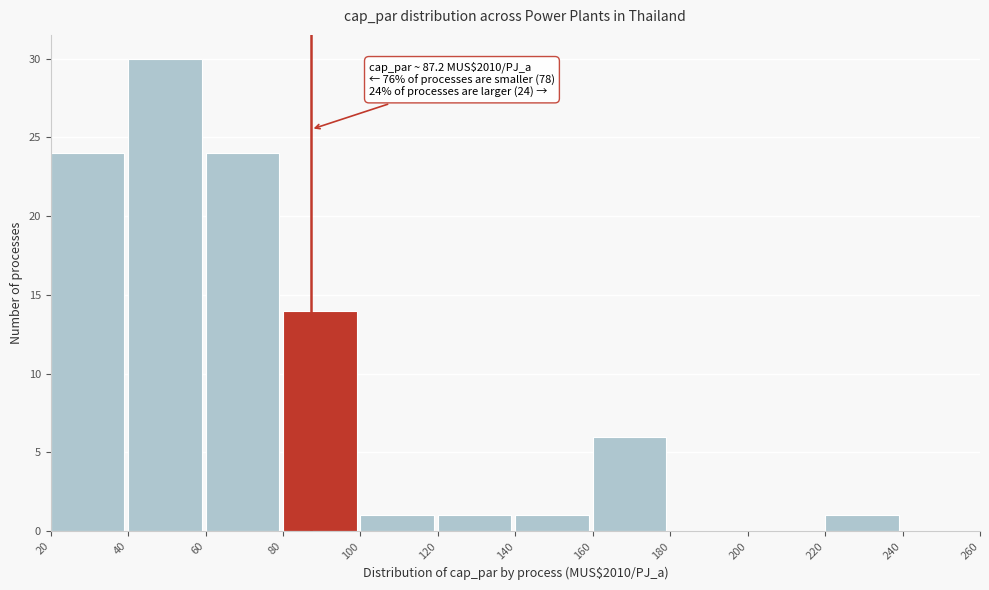

Which range on the x-axis has the tallest bar?

40 to 60